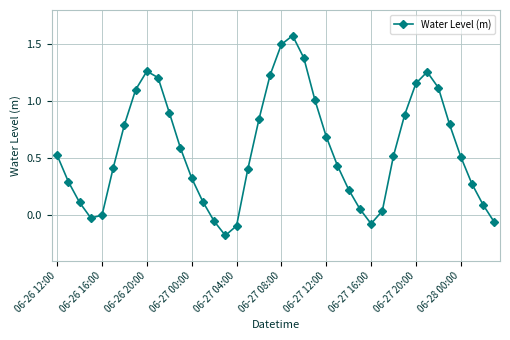

How many series are shown in this chart?

1